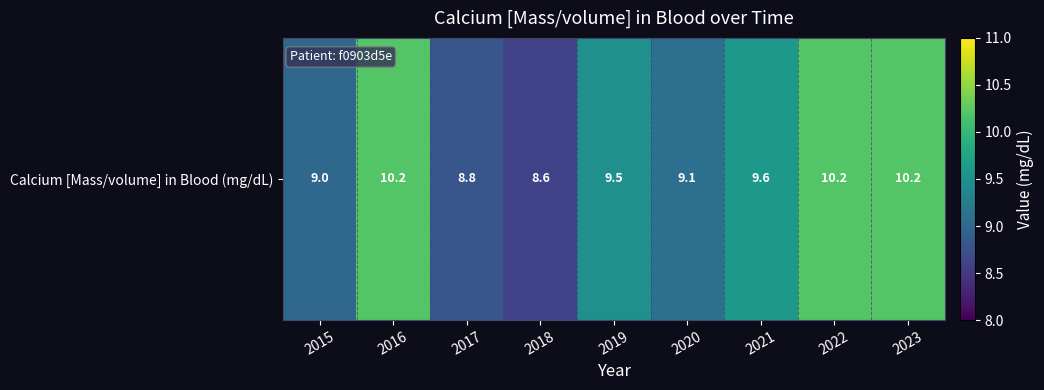

What is the average value?

9.5